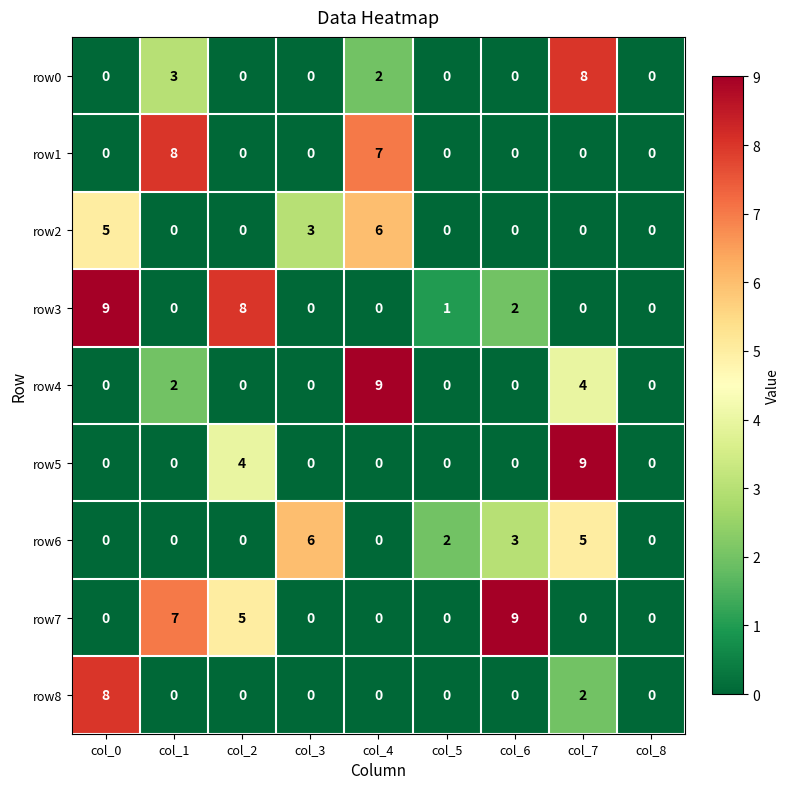

What is the difference between the row5 values at col_7 and col_3?

9